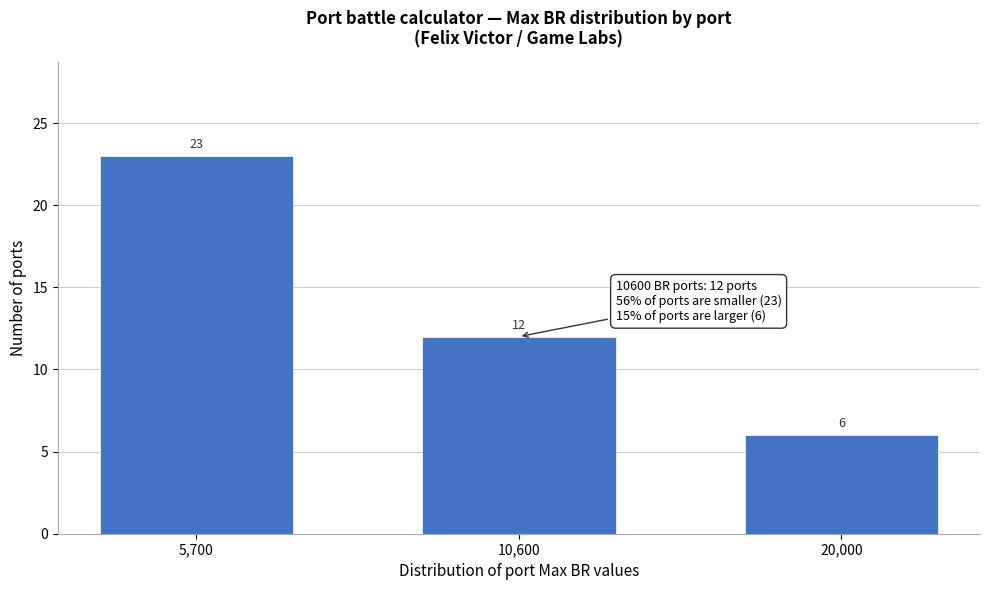

Reading left to right, transcribe all the data shown in this chart.

23	12	6